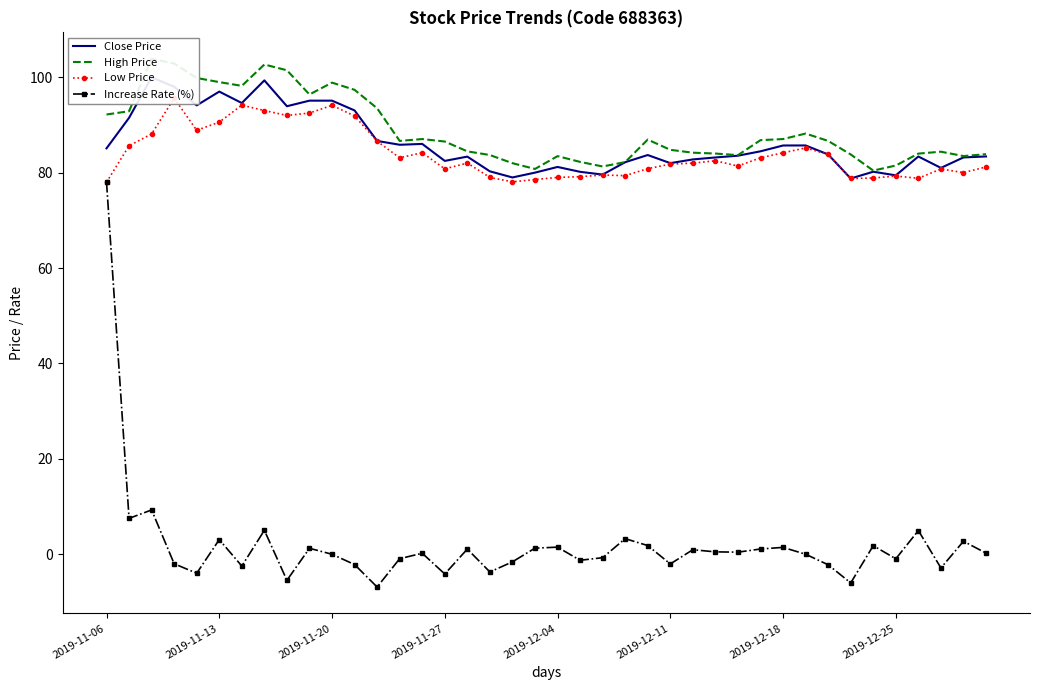

Where does the High Price series first go above 86?

2019-11-06